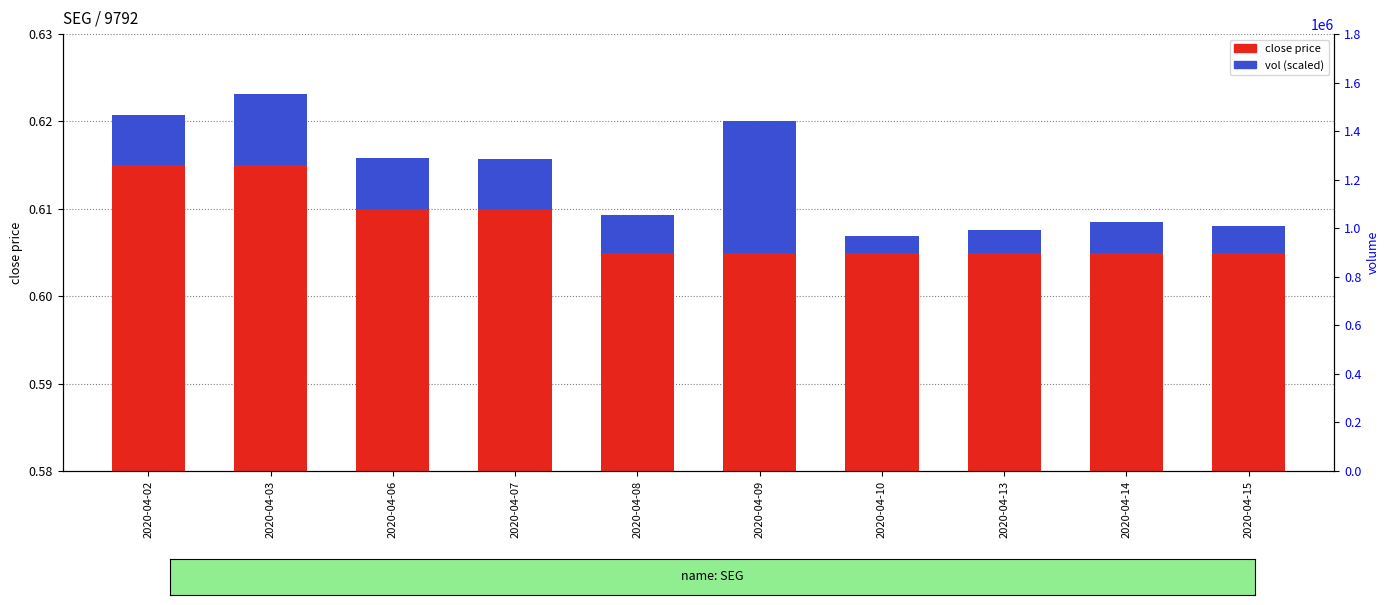

True or false: vol (scaled) has a value of 0.0 at 2020-04-08.

False